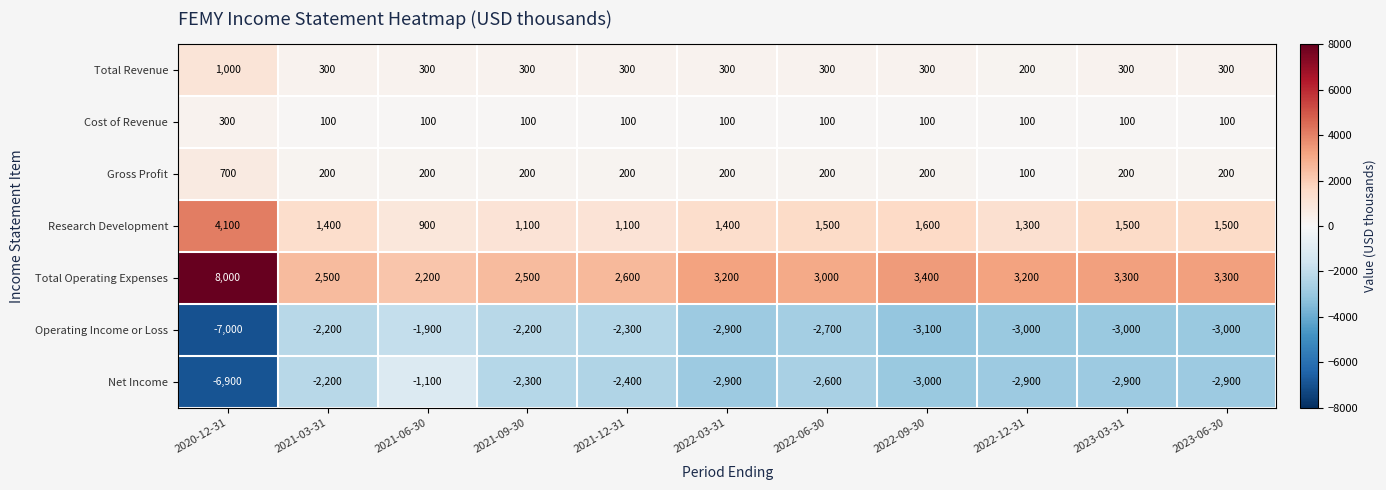

What is the spread (max minus min) of values at 2020-12-31?

15000